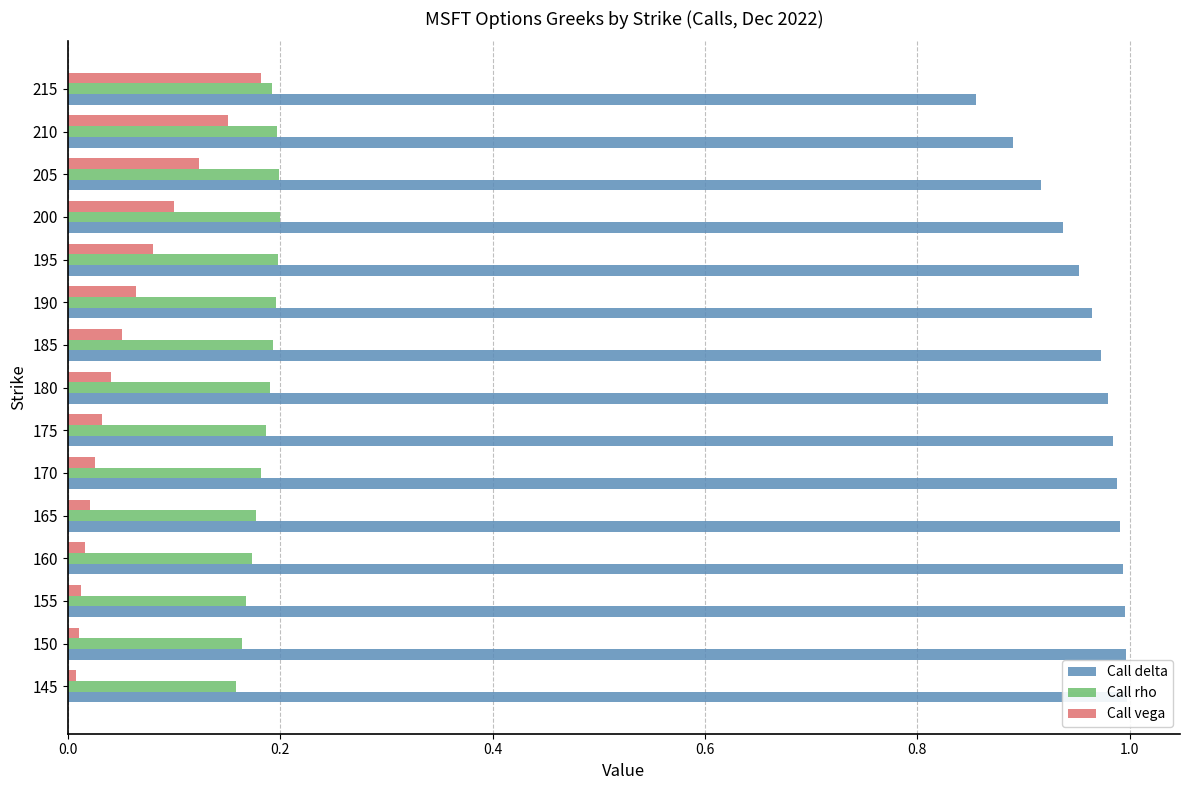

Rank the series at 155 from highest to lowest value.

Call delta, Call rho, Call vega